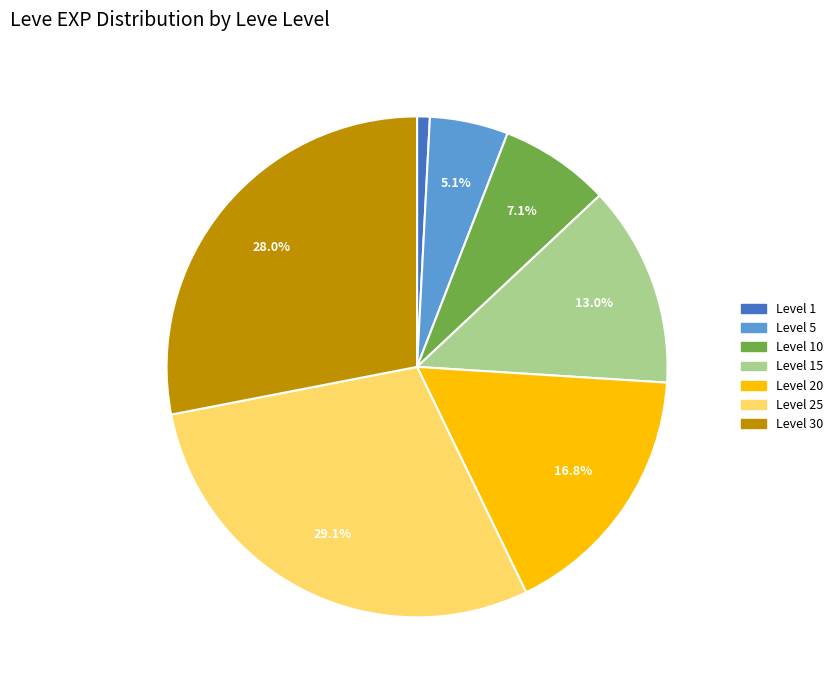

Do Level 15 and Level 30 together represent more than half of the pie?

No